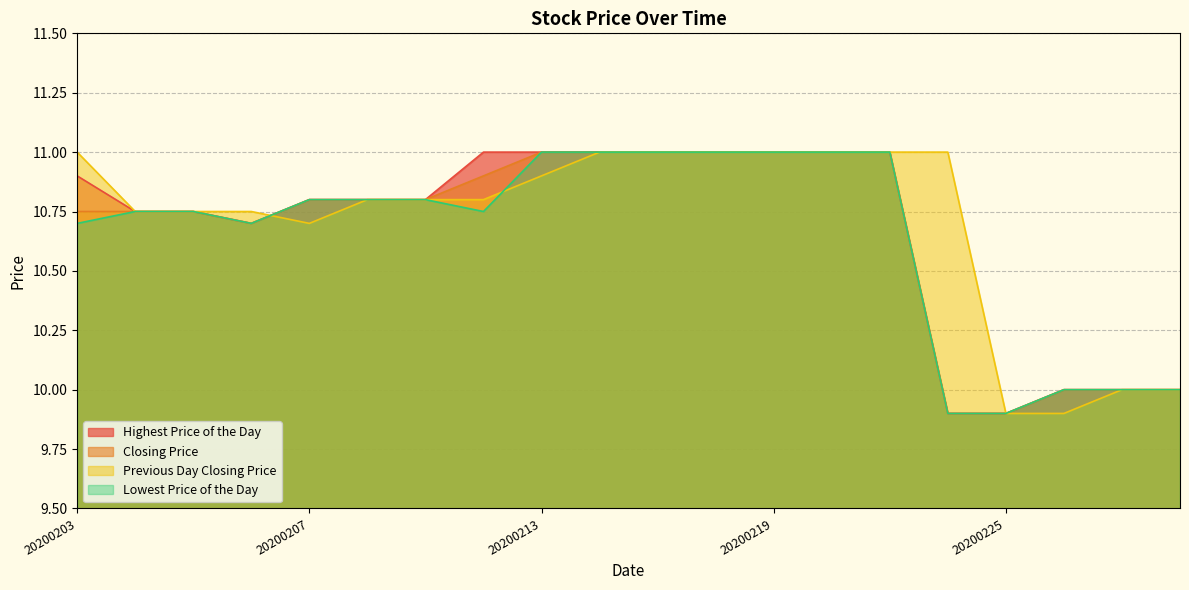

Read the Lowest Price of the Day value at 20200205.

10.8